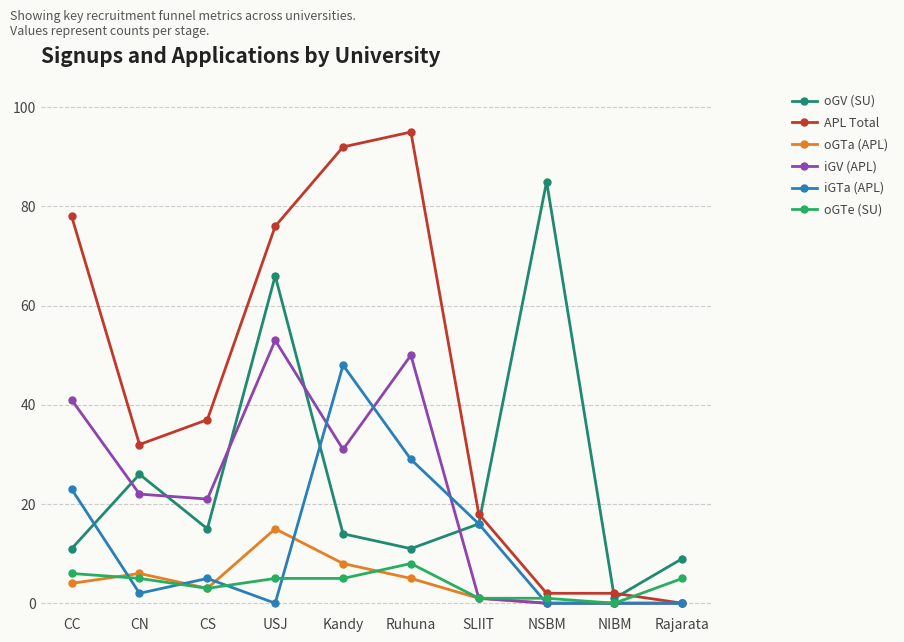

How many data points in APL Total are less than 37?

5